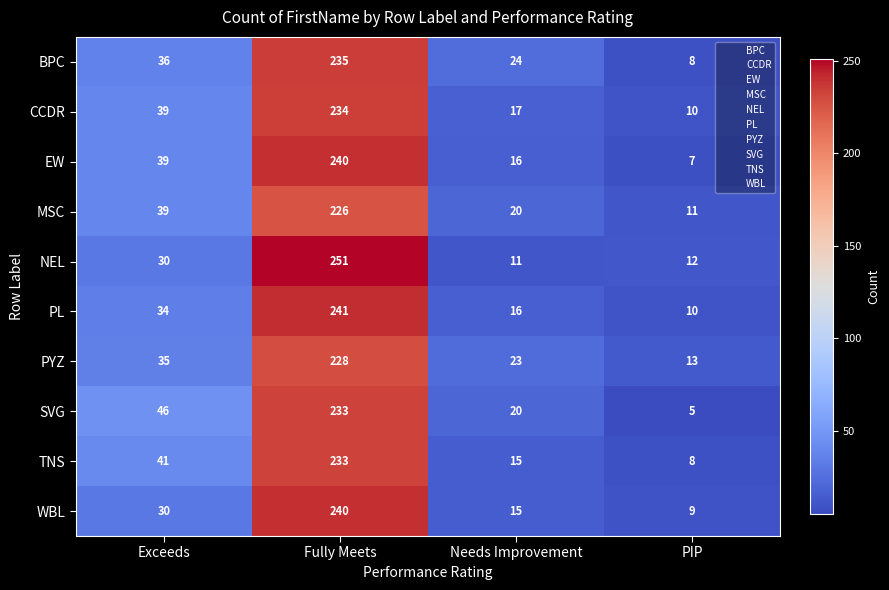

List the labels in order of TNS value, largest first.

Fully Meets, Exceeds, Needs Improvement, PIP